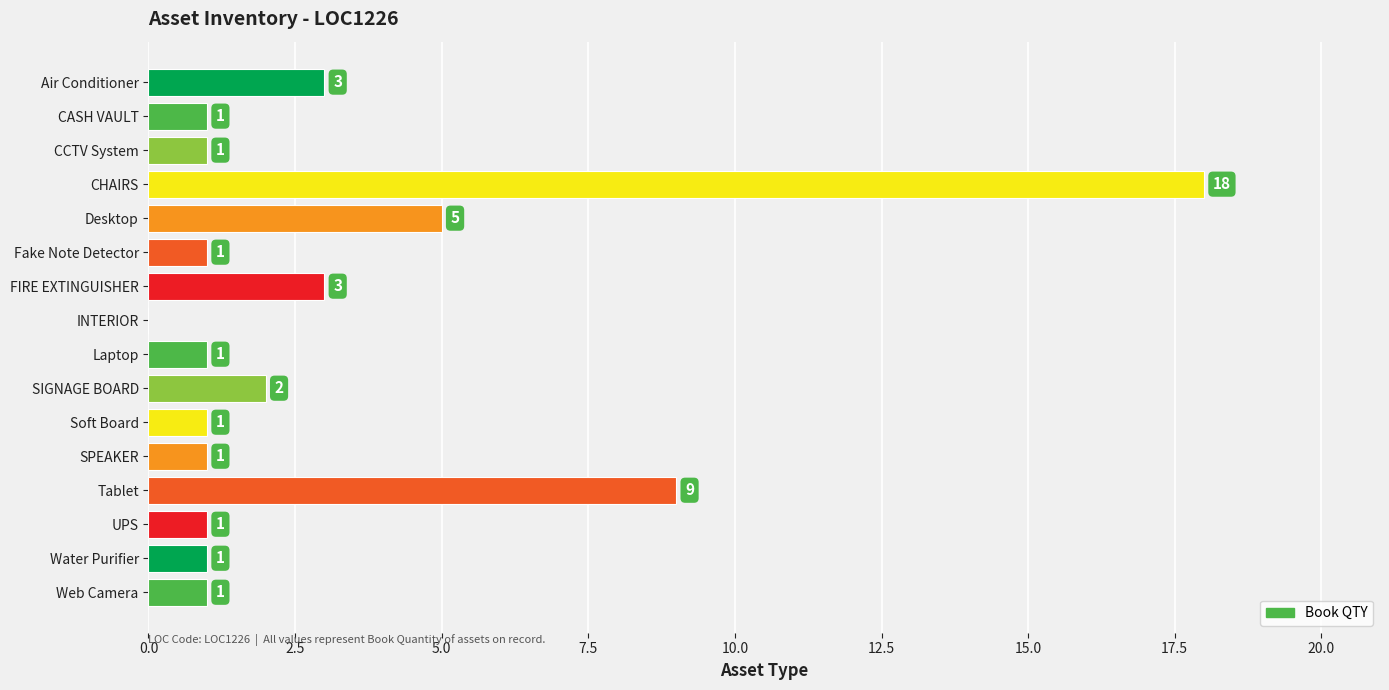

Reading top to bottom, list all the values displayed in this chart.

Air Conditioner=3	CASH VAULT=1	CCTV System=1	CHAIRS=18	Desktop=5	Fake Note Detector=1	FIRE EXTINGUISHER=3	INTERIOR=0	Laptop=1	SIGNAGE BOARD=2	Soft Board=1	SPEAKER=1	Tablet=9	UPS=1	Water Purifier=1	Web Camera=1